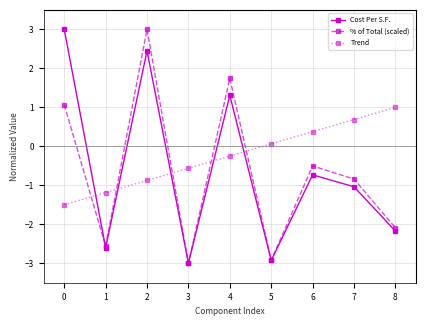

What is the greatest value displayed?

3.0